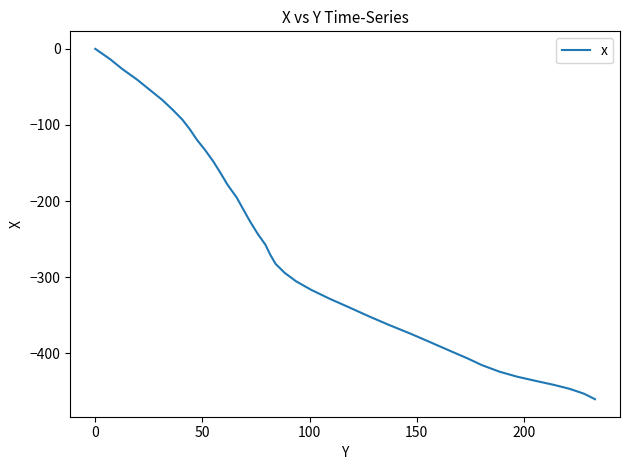

What is the smallest value displayed?

-460.2